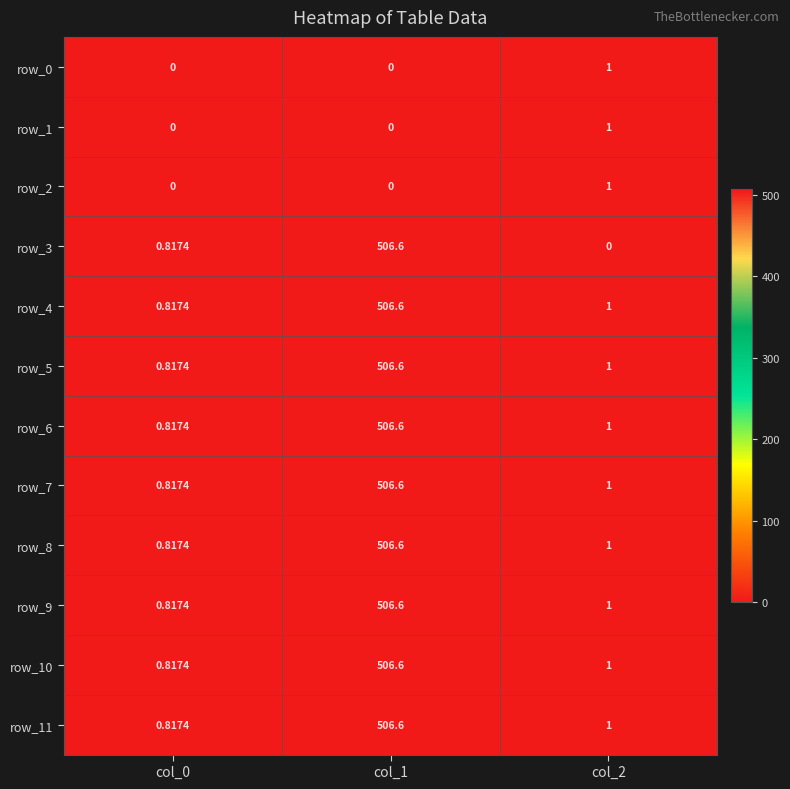

Is the value of row_7 at col_0 greater than the value of row_6 at col_2?

No